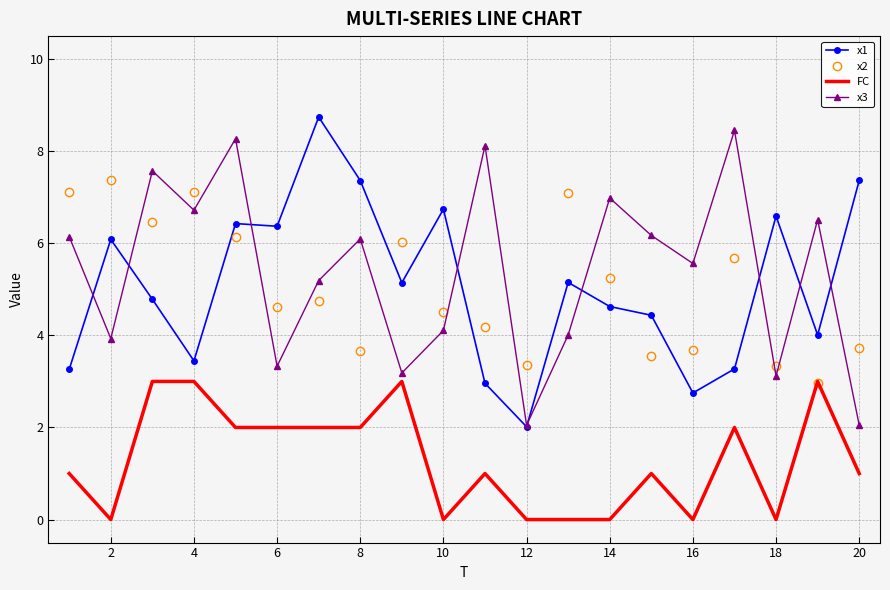

What is the difference between the second highest and second lowest values in the x1 series?

4.6